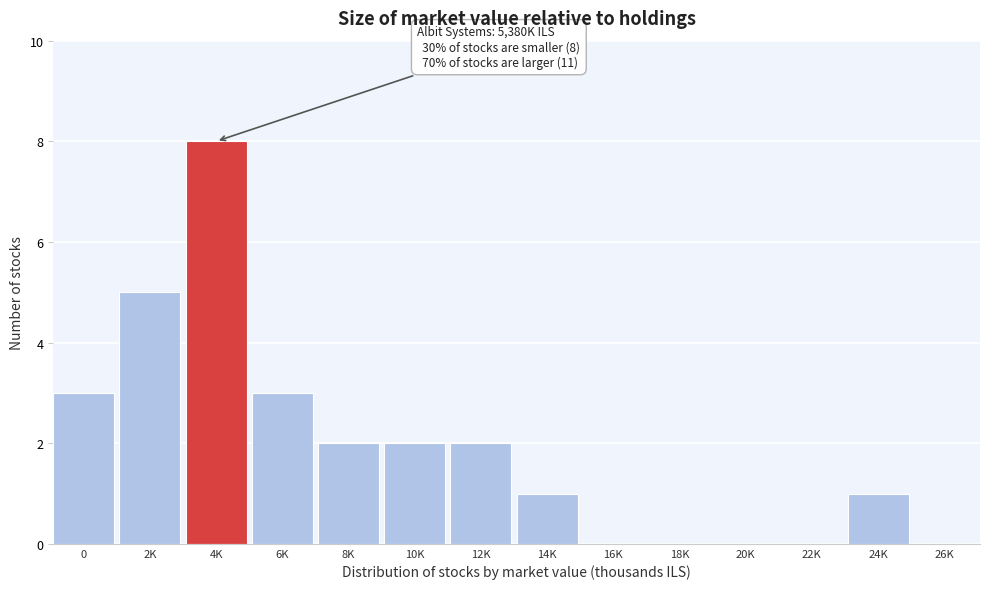

Reading left to right, extract all data points from this chart.

0=3	2K=5	4K=8	6K=3	8K=2	10K=2	12K=2	14K=1	16K=0	18K=0	20K=0	22K=0	24K=1	26K=0